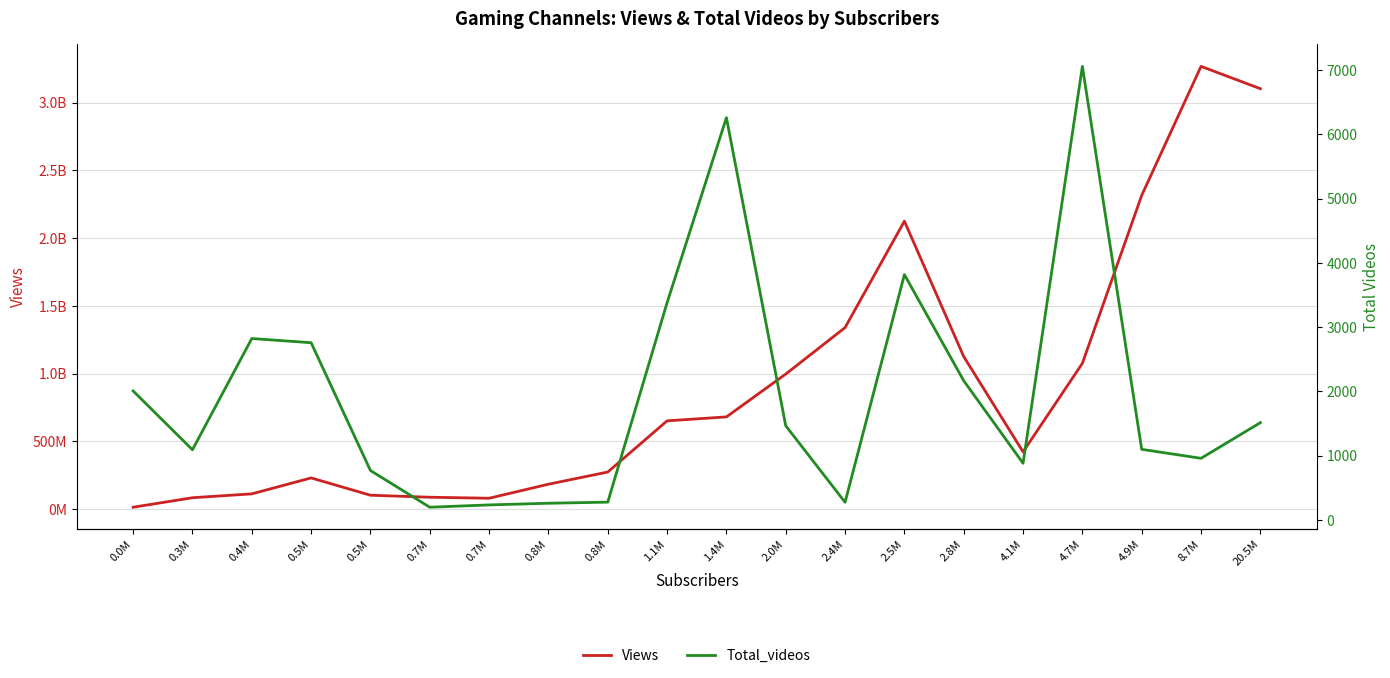

How many lines are shown in the chart?

2